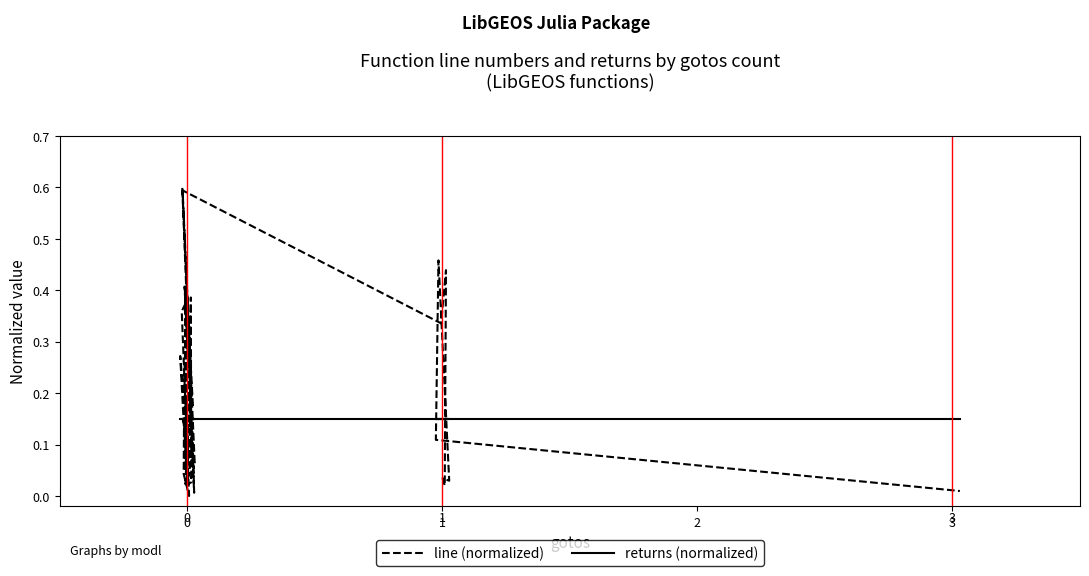

Does the chart have visible grid lines?

No